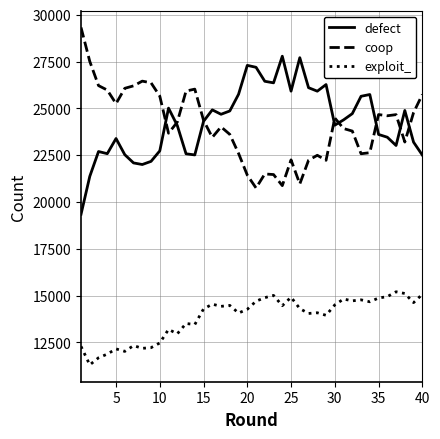

What are all the series names shown in the legend?

defect, coop, exploit_